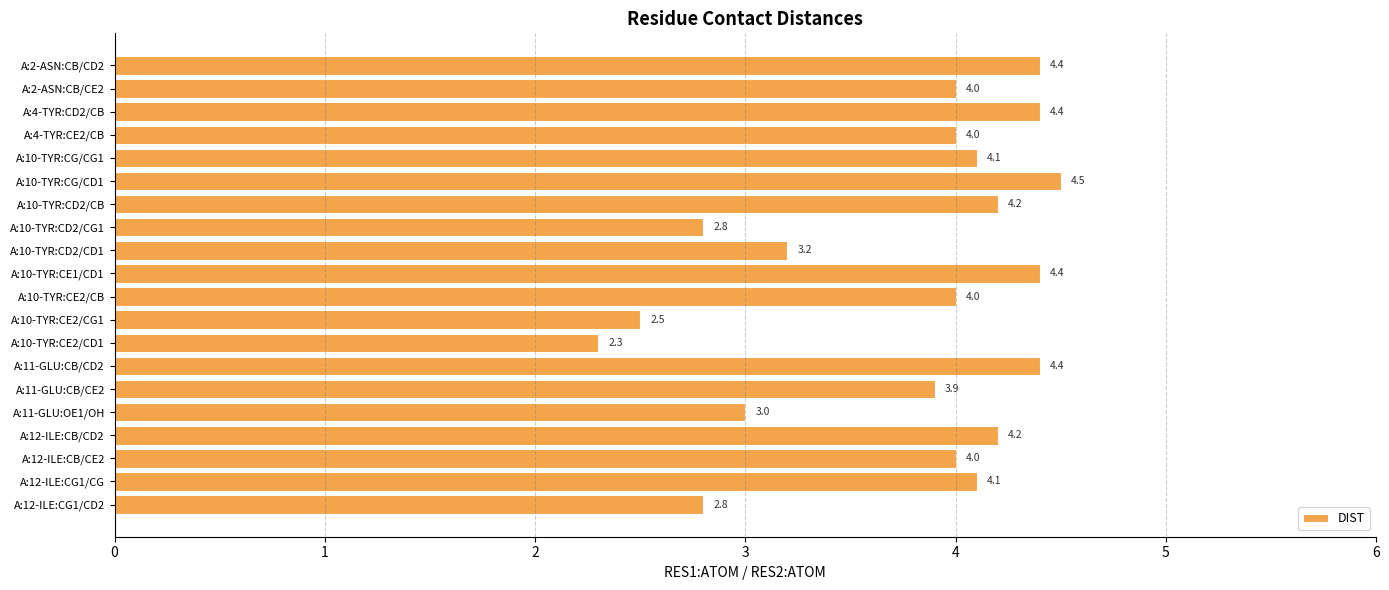

Are the bars grouped side by side (vs. stacked)?

No